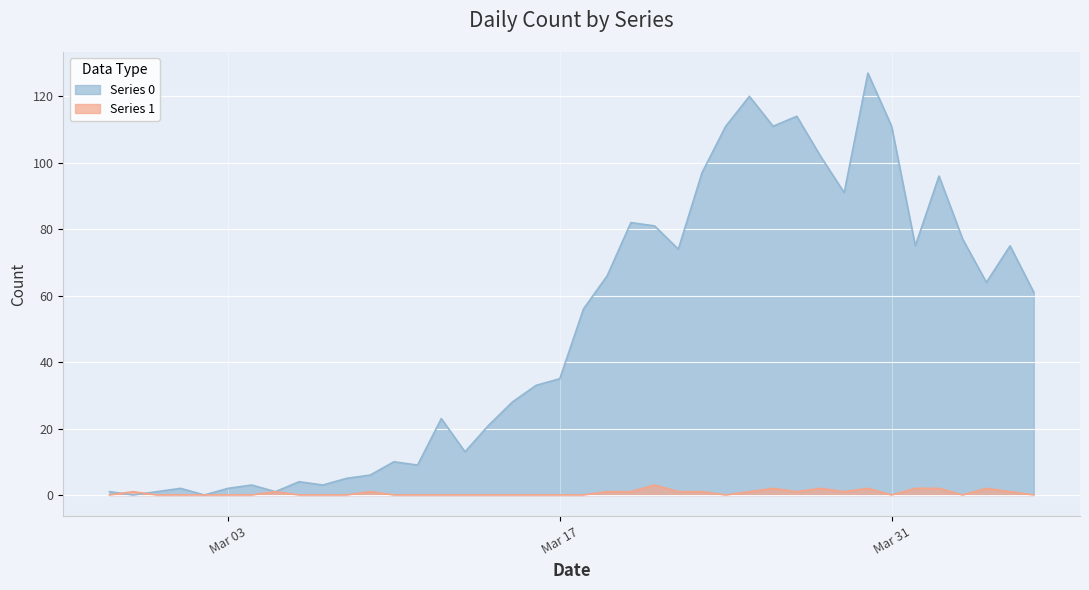

Reading left to right, transcribe all the data shown in this chart.

Series 0: 1	0	1	2	0	2	3	1	4	3	5	6	10	9	23	13	21	28	33	35	56	66	82	81	74	97	111	120	111	114	102	91	127	111	75	96	77	64	75	61
Series 1: 0	1	0	0	0	0	0	1	0	0	0	1	0	0	0	0	0	0	0	0	0	1	1	3	1	1	0	1	2	1	2	1	2	0	2	2	0	2	1	0